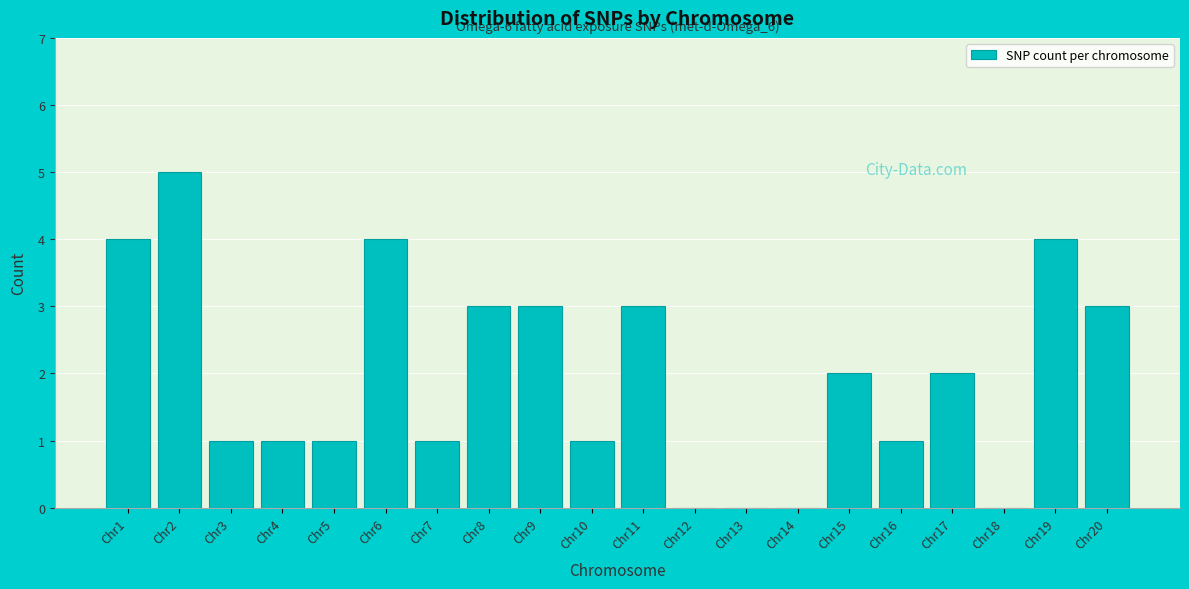

Reading left to right, list all the values displayed in this chart.

Chr1=4	Chr2=5	Chr3=1	Chr4=1	Chr5=1	Chr6=4	Chr7=1	Chr8=3	Chr9=3	Chr10=1	Chr11=3	Chr12=0	Chr13=0	Chr14=0	Chr15=2	Chr16=1	Chr17=2	Chr18=0	Chr19=4	Chr20=3